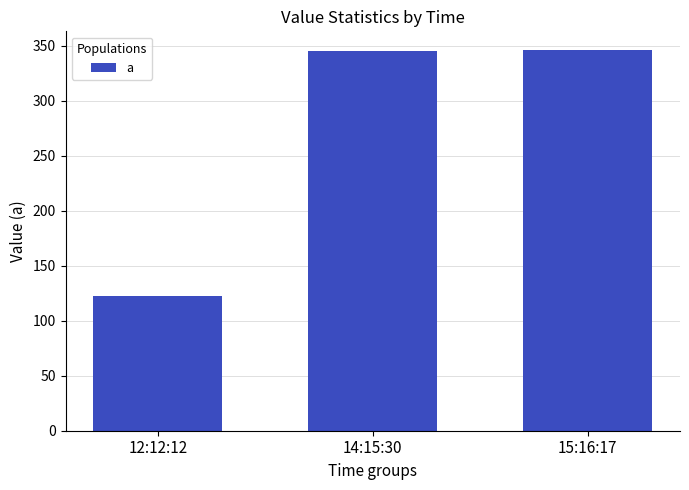

Is it true that the value at 12:12:12 is 208?

False